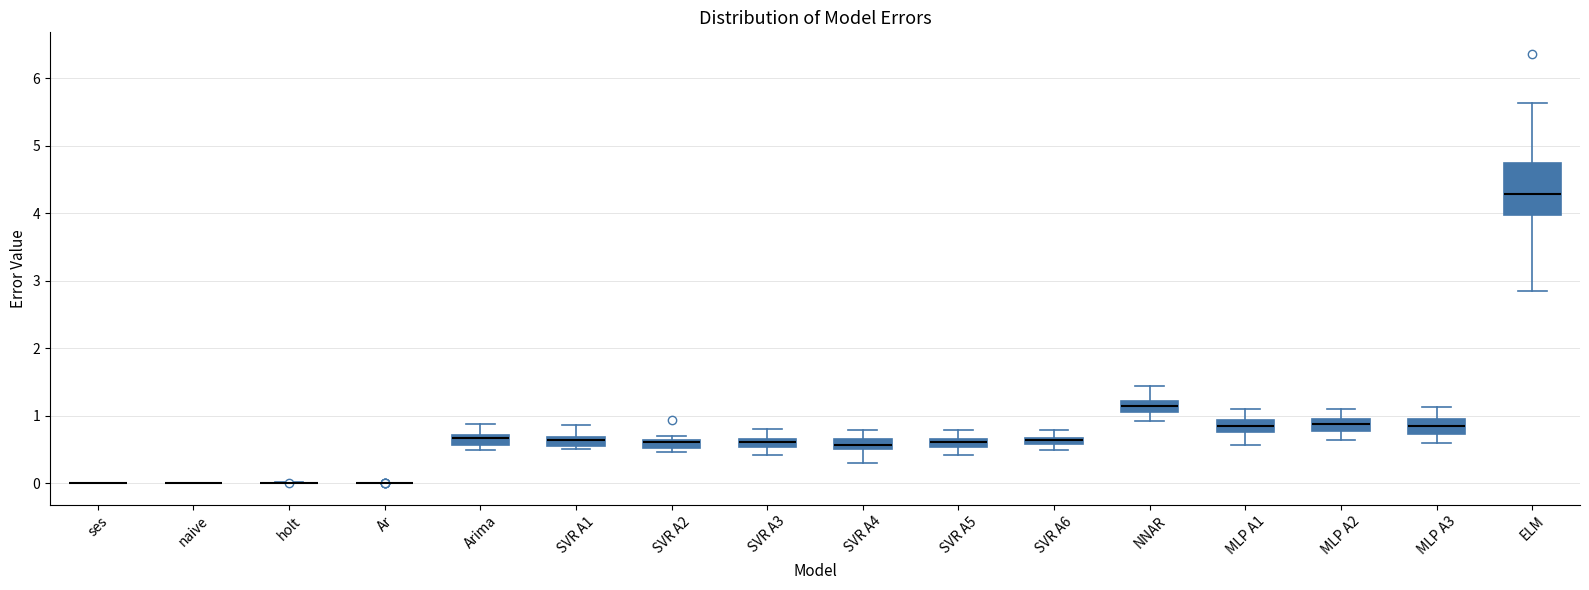

Comparing the boxes themselves (not the whiskers), which one is the tallest?

ELM